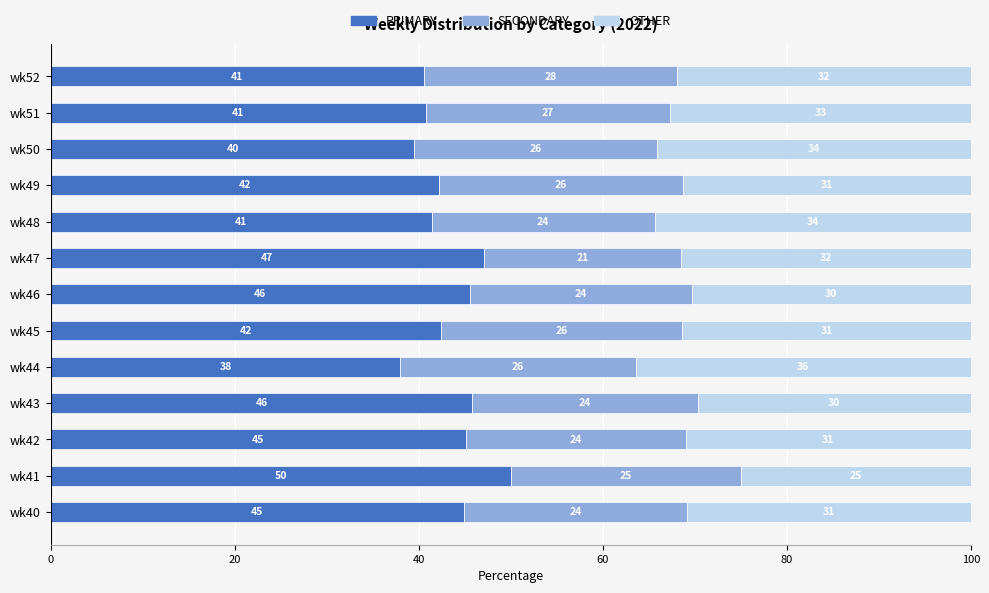

Count the number of categories in the chart.

13